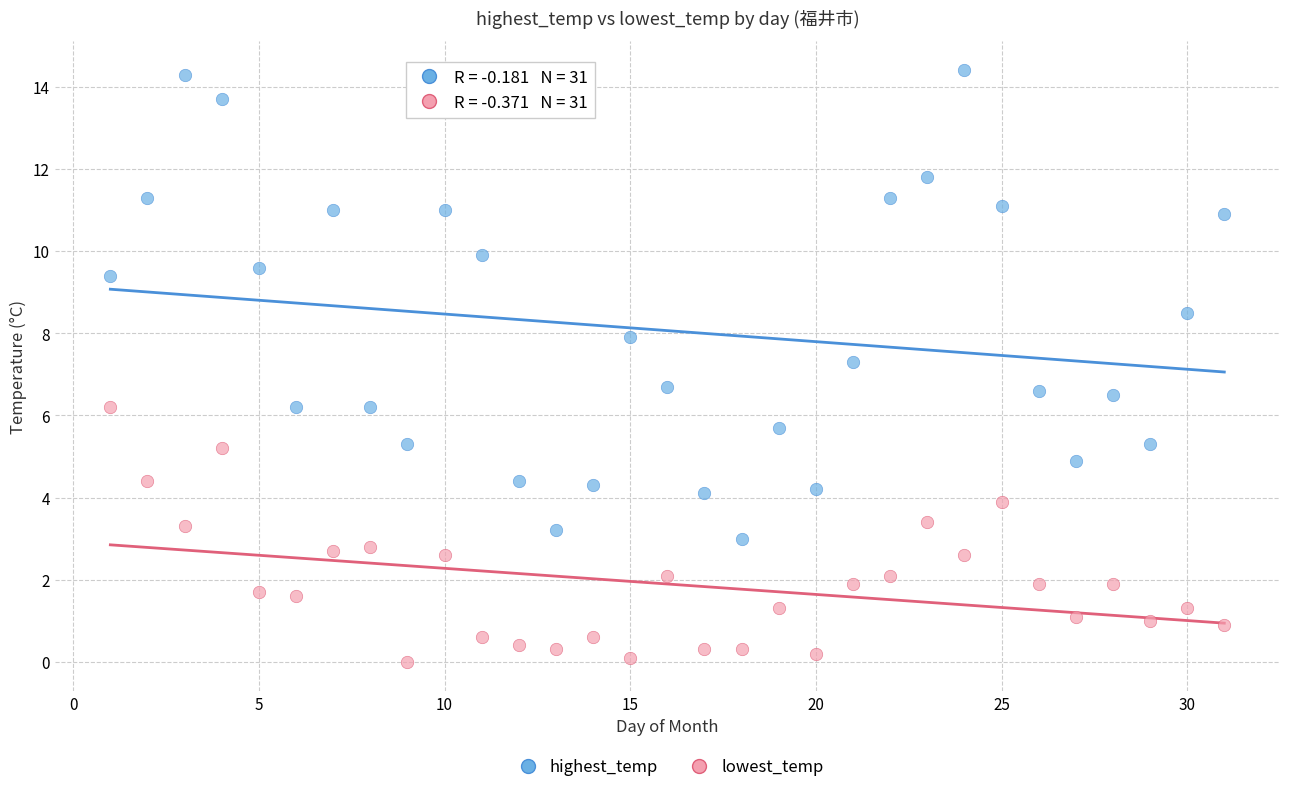

Across all data points, what is the range of X values (max minus min)?

30.0